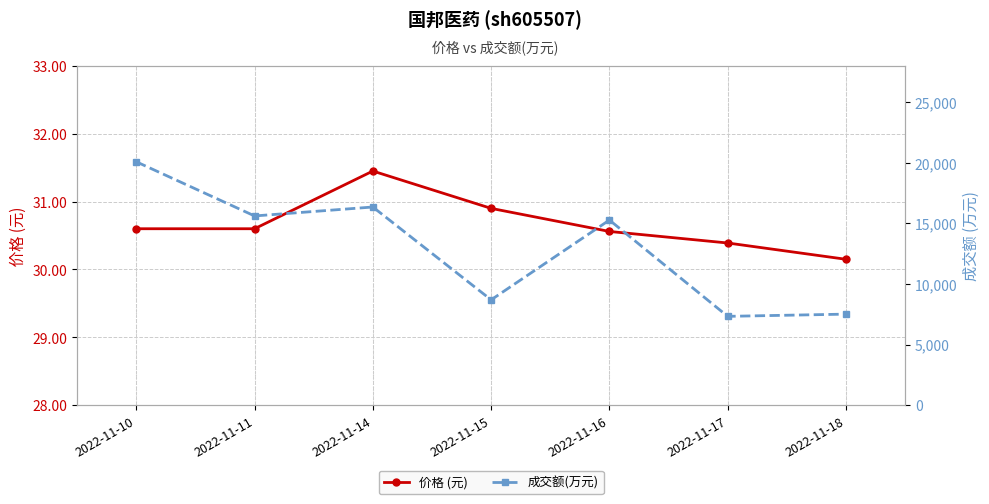

What is the total value across all series at 2022-11-14?

16384.5